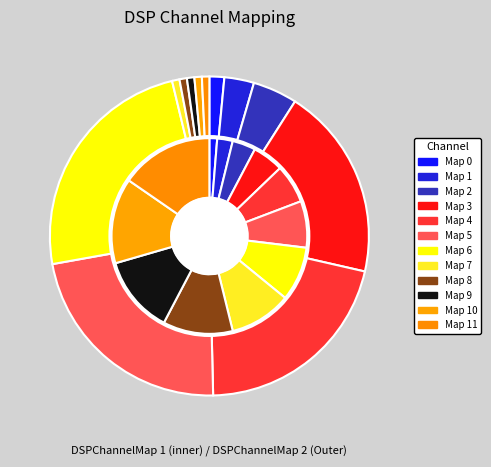

To the nearest percent, what portion does 1 represent?

3%